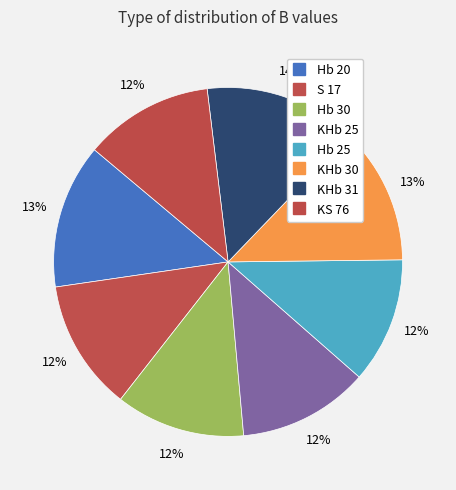

How many segments does this pie chart have?

8